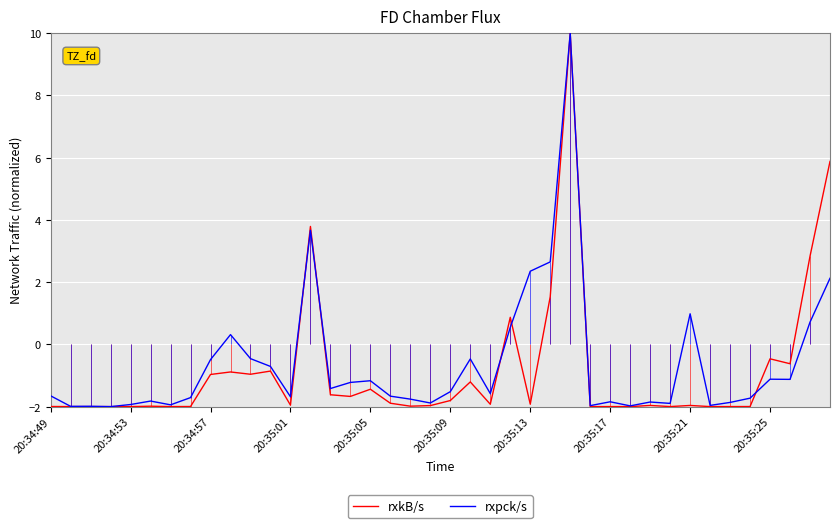

How many times do rxkB/s and rxpck/s cross each other?

5